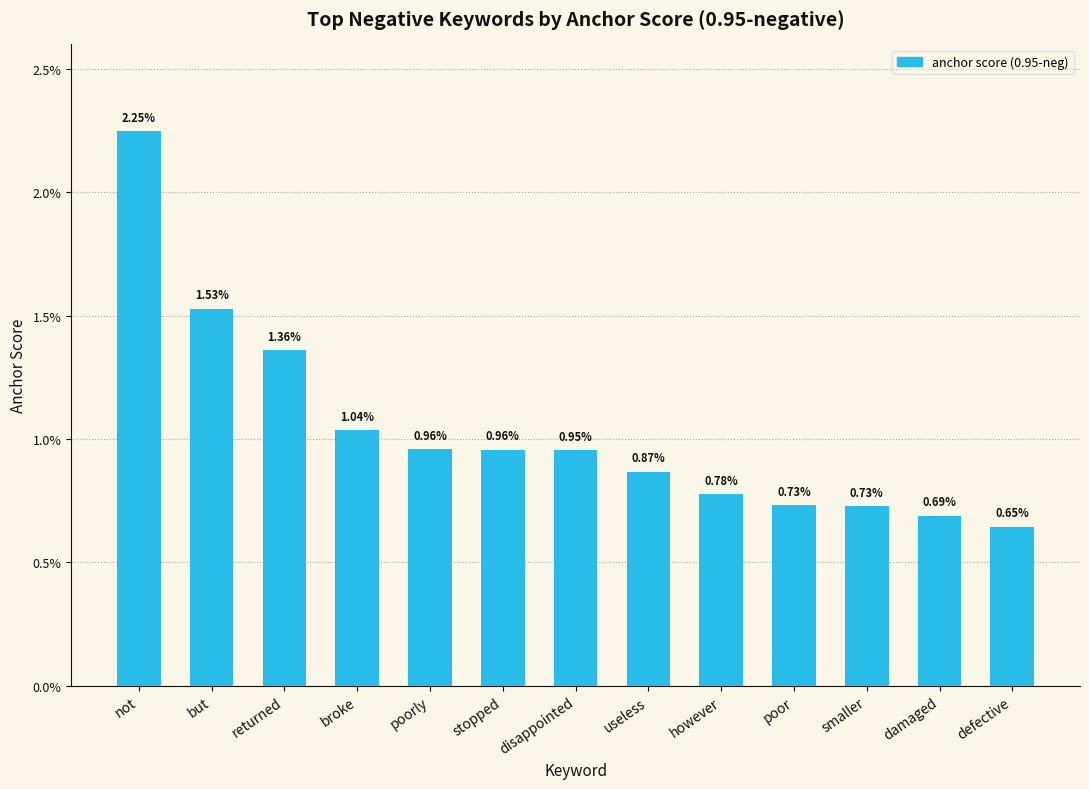

Which category has the lowest value across all series?

defective